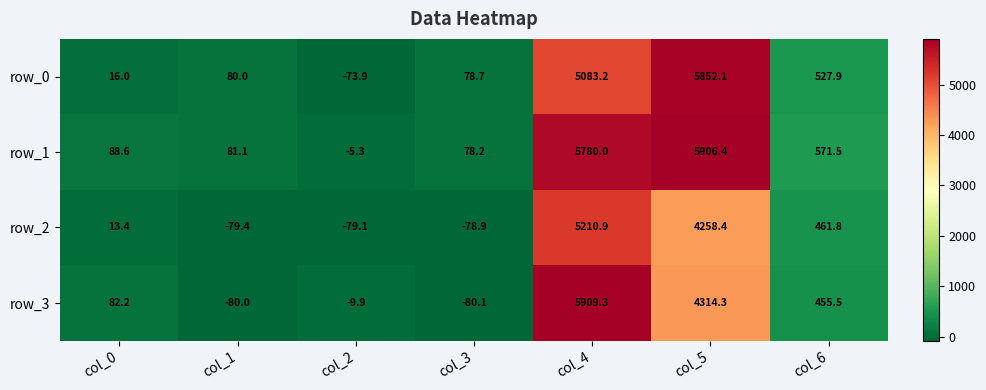

What is the spread (max minus min) of values at col_4?

826.1